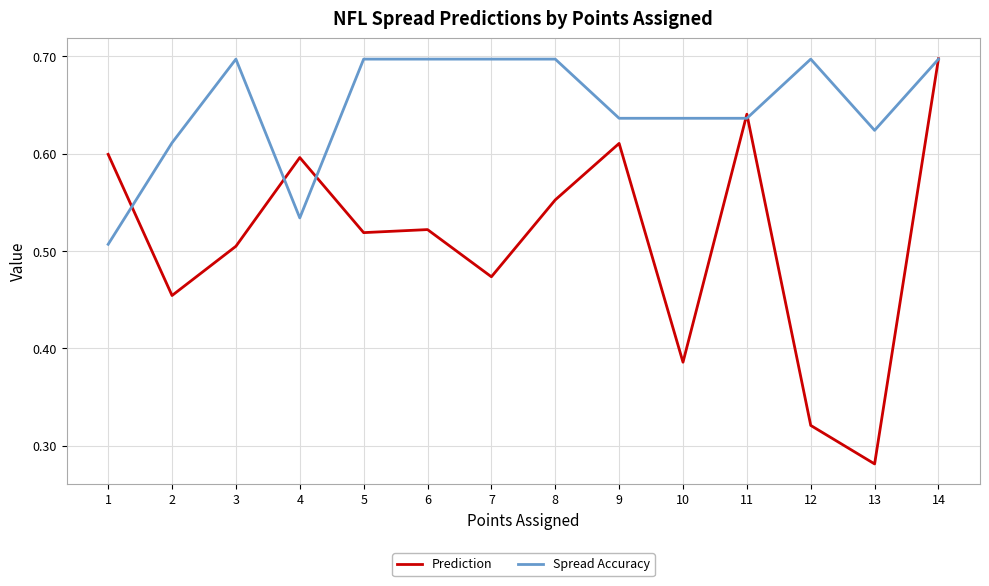

At 7, list the series in order from largest to smallest.

Spread Accuracy, Prediction